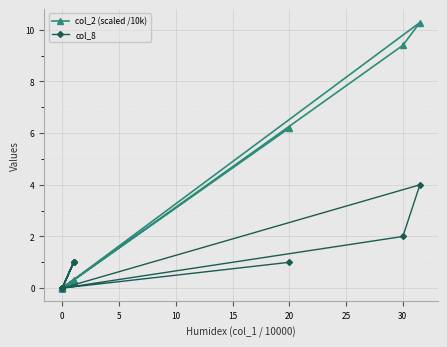

What is the highest value of the col_8 series?

4.0